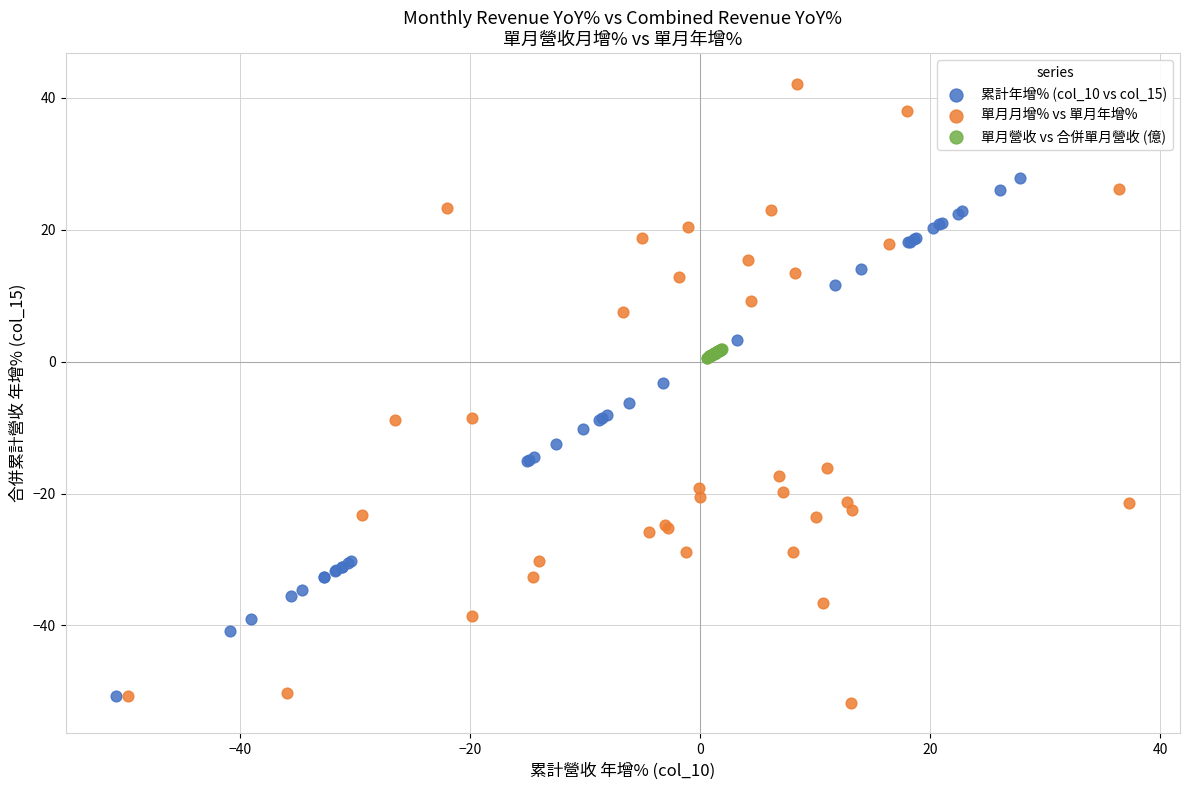

Which series has the widest spread of Y values?

單月月增% vs 單月年增%